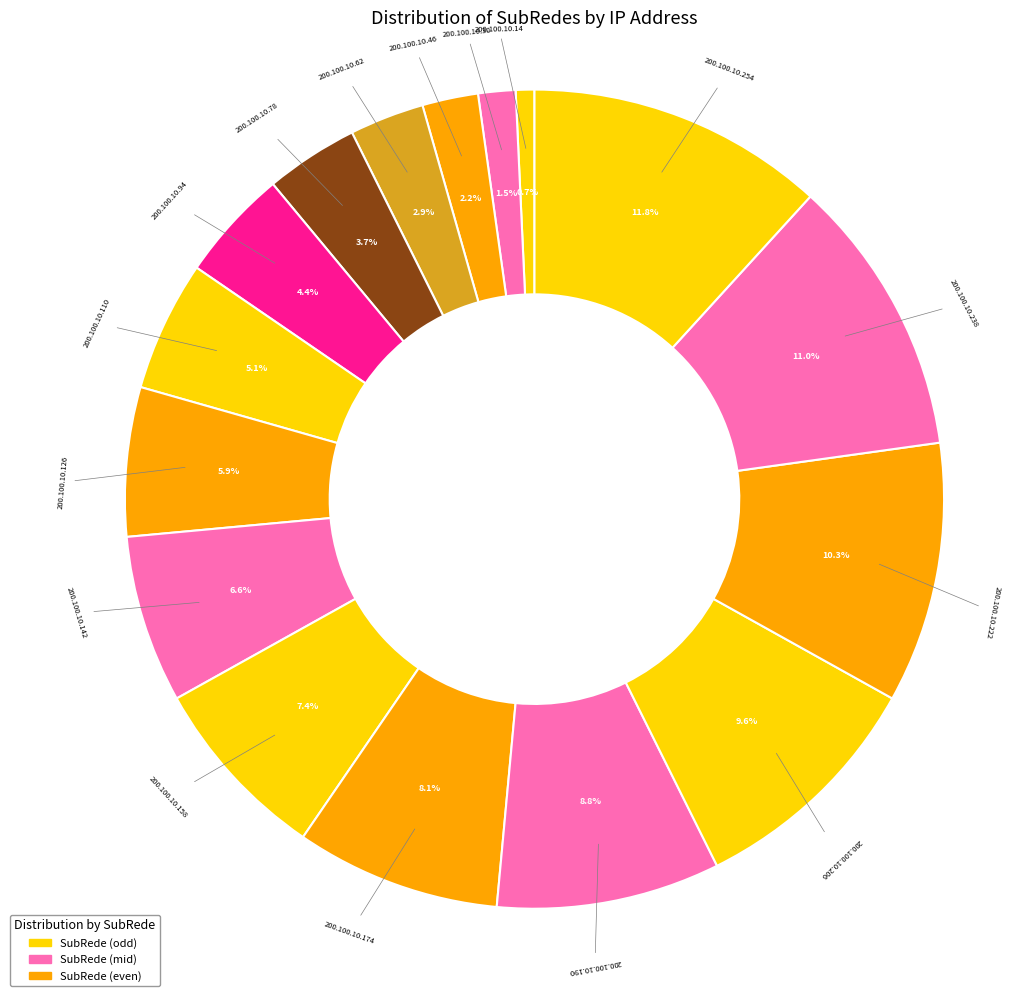

How many slices are in this pie chart?

16